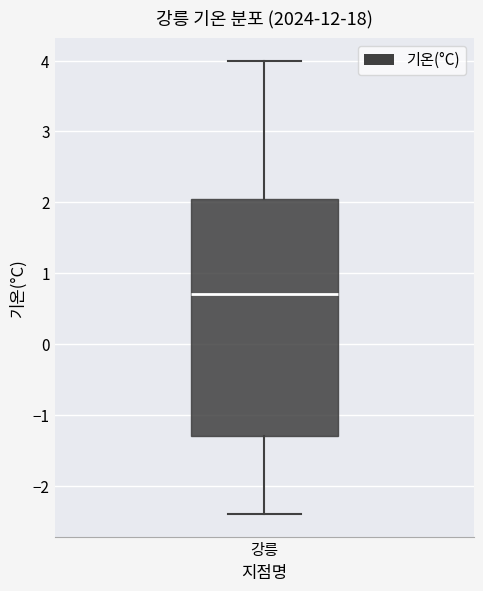

Where is the upper edge of the box for 강릉 on the y-axis? The values are not printed on the chart, so give them approximately, as read against the axis.

2.1